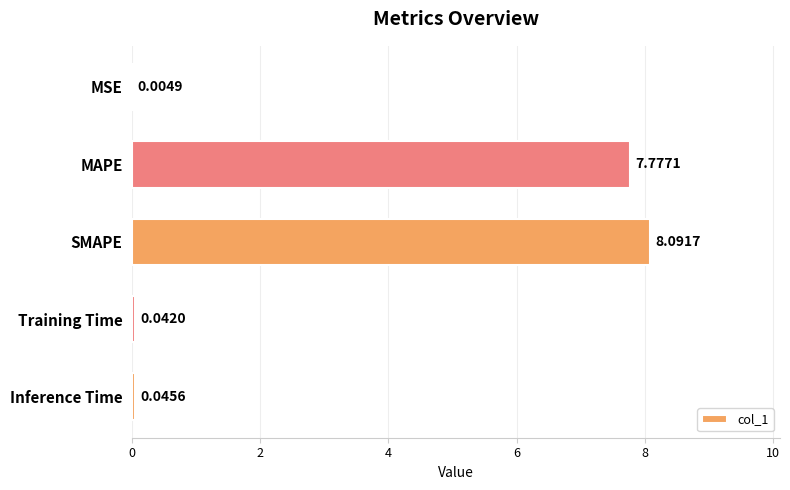

What is the change in value from MSE to MAPE?

+7.8